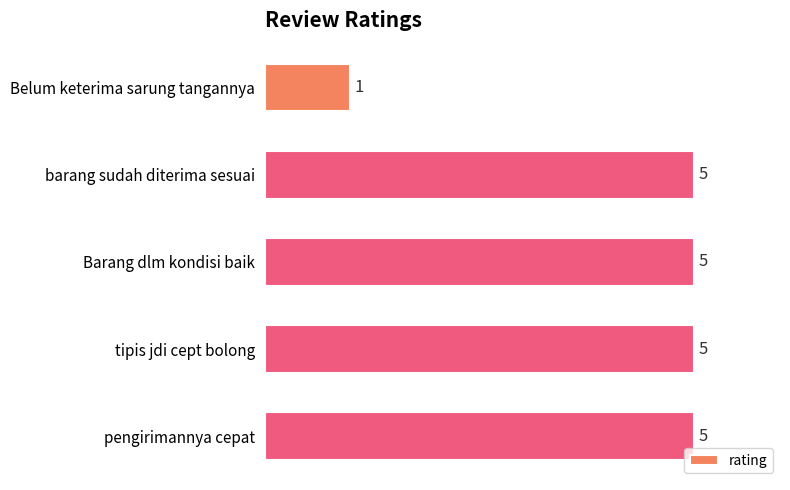

The chart shows a value of 5 at barang sudah diterima sesuai. True or false?

True